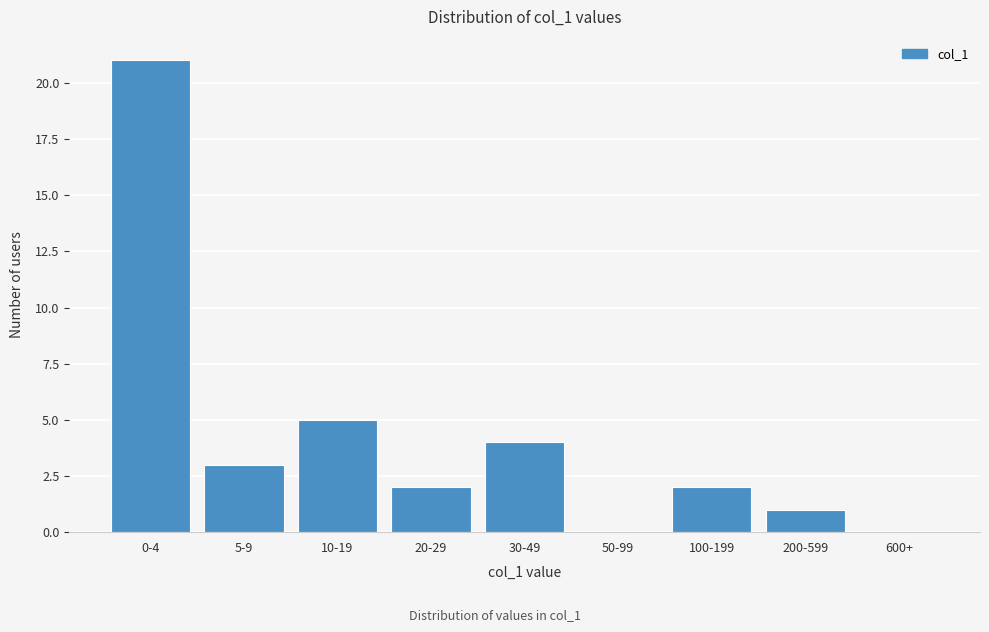

Reading left to right, transcribe all the data shown in this chart.

0-4=21	5-9=3	10-19=5	20-29=2	30-49=4	50-99=0	100-199=2	200-599=1	600+=0